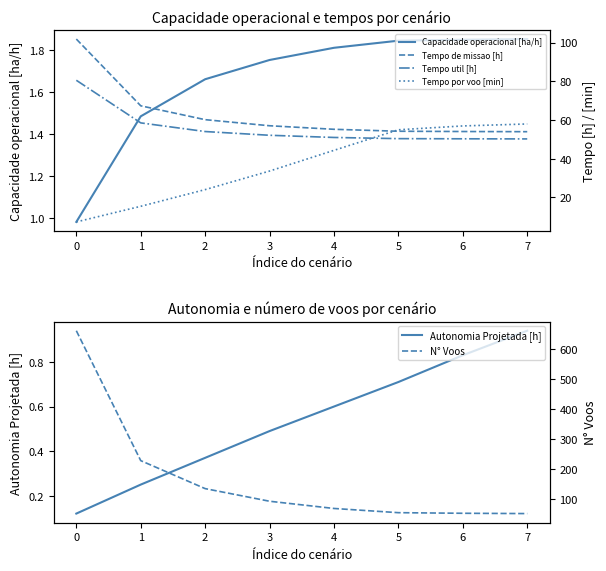

Rank the categories by Autonomia Projetada [h] value from highest to lowest.

7, 6, 5, 4, 3, 2, 1, 0